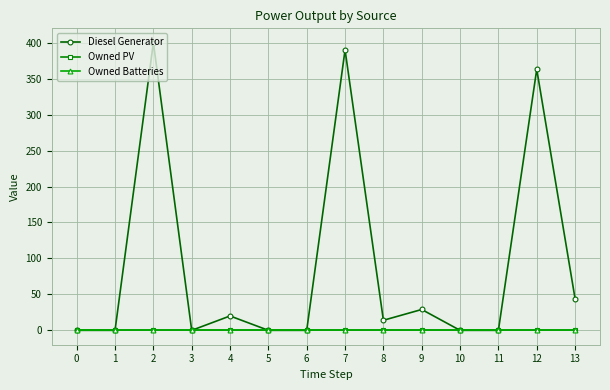

True or false: Diesel Generator and Owned PV intersect in this chart.

False